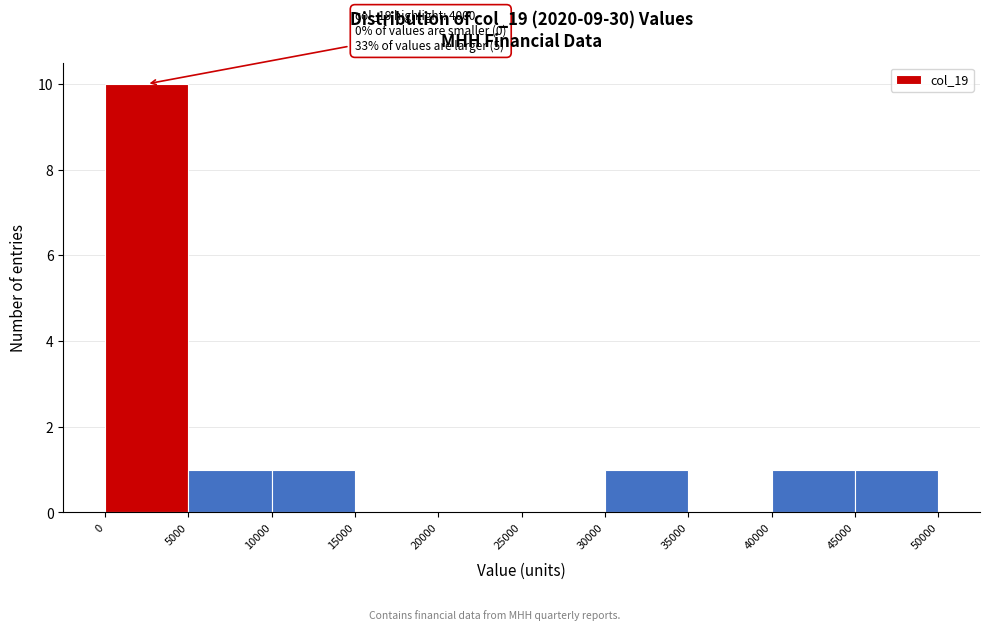

Over which range of the x-axis is the bar tallest?

0 to 5000